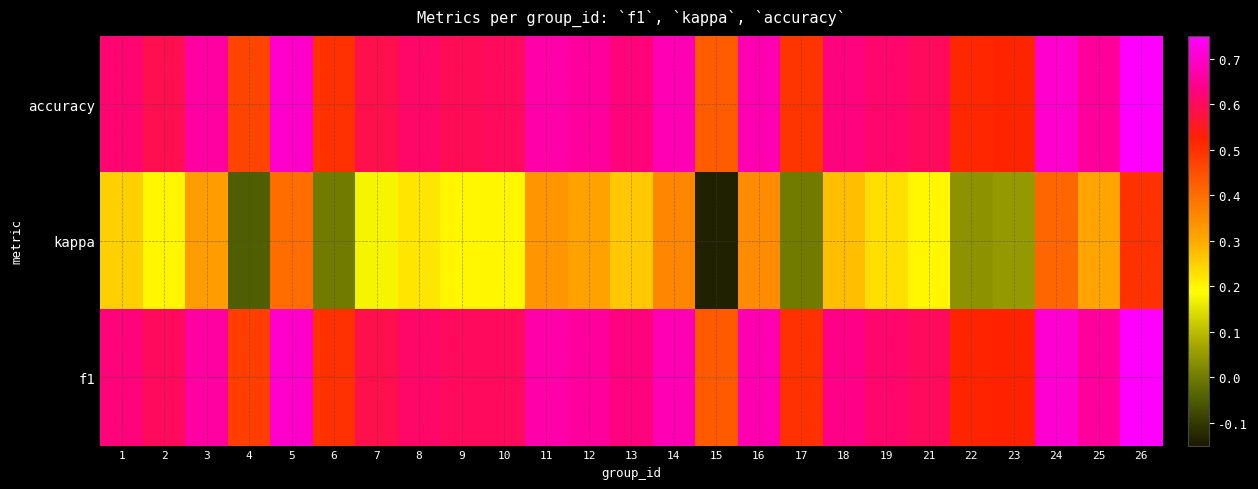

Rank the series by their maximum value, from lowest to highest.

kappa, accuracy, f1